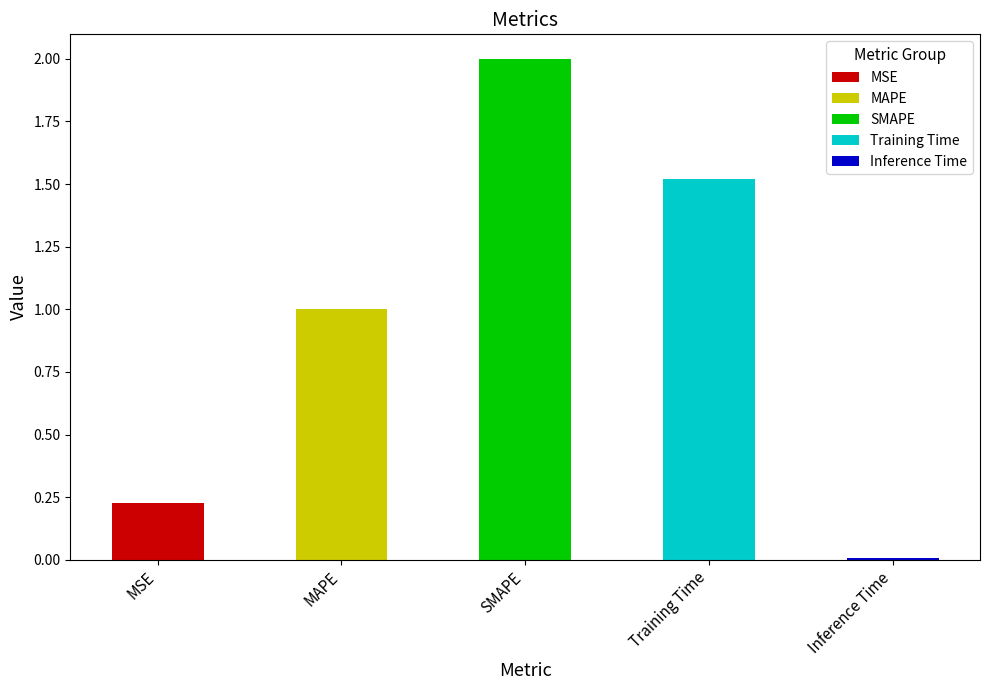

What is the change in value from SMAPE to Inference Time?

-2.0